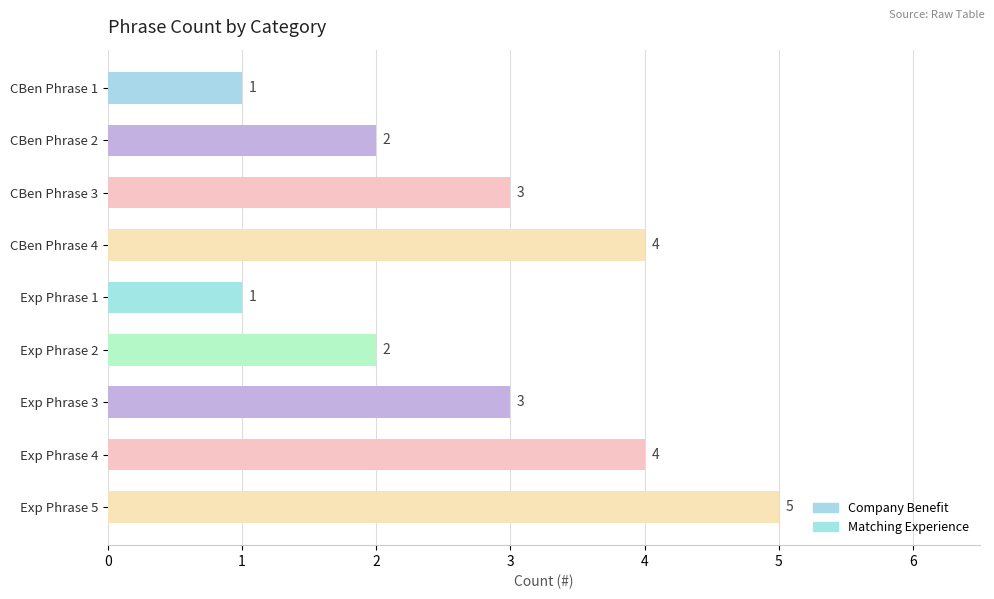

Are the bars grouped side by side (vs. stacked)?

No